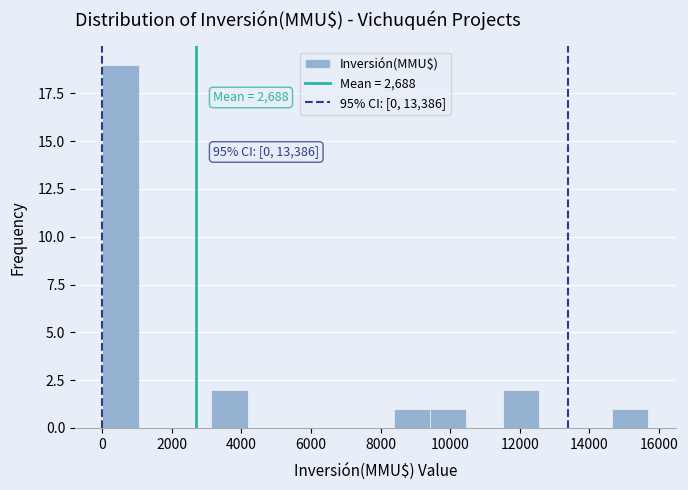

Which range on the x-axis has the tallest bar?

0 to 1000